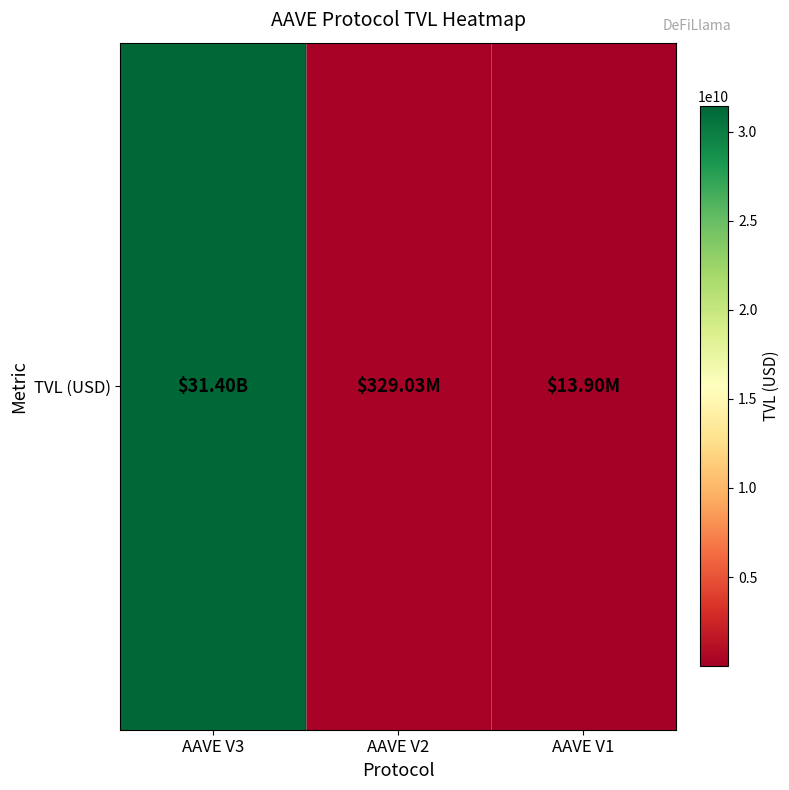

List the labels in order of value, largest first.

AAVE V3, AAVE V2, AAVE V1